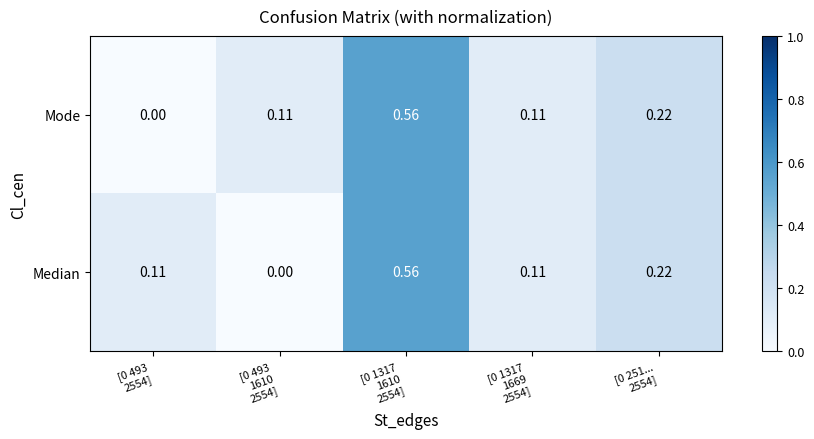

Rank the series by their maximum value, from highest to lowest.

Median, Mode